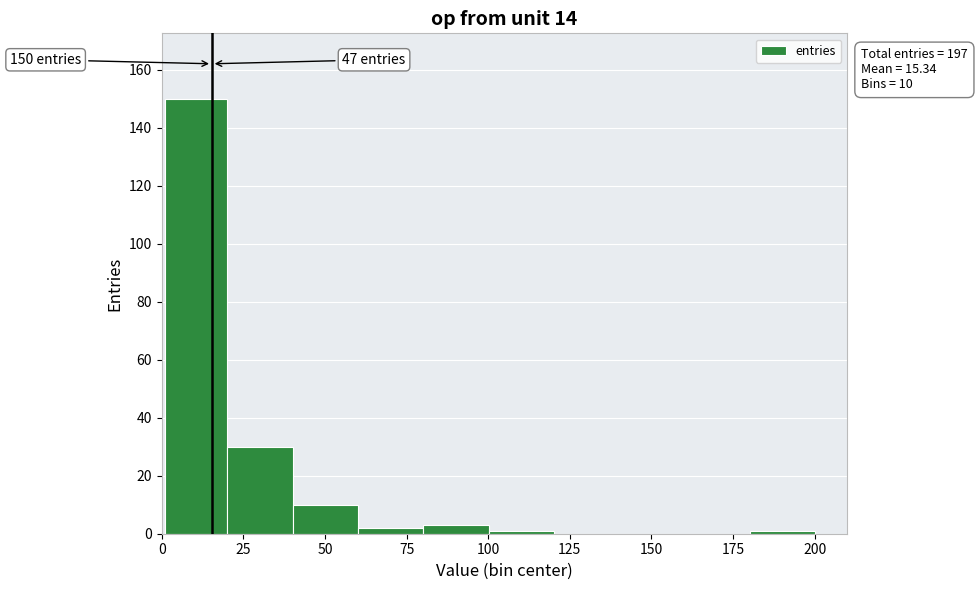

Read against the x-axis, roughly where is the centre of the tallest bar?

10